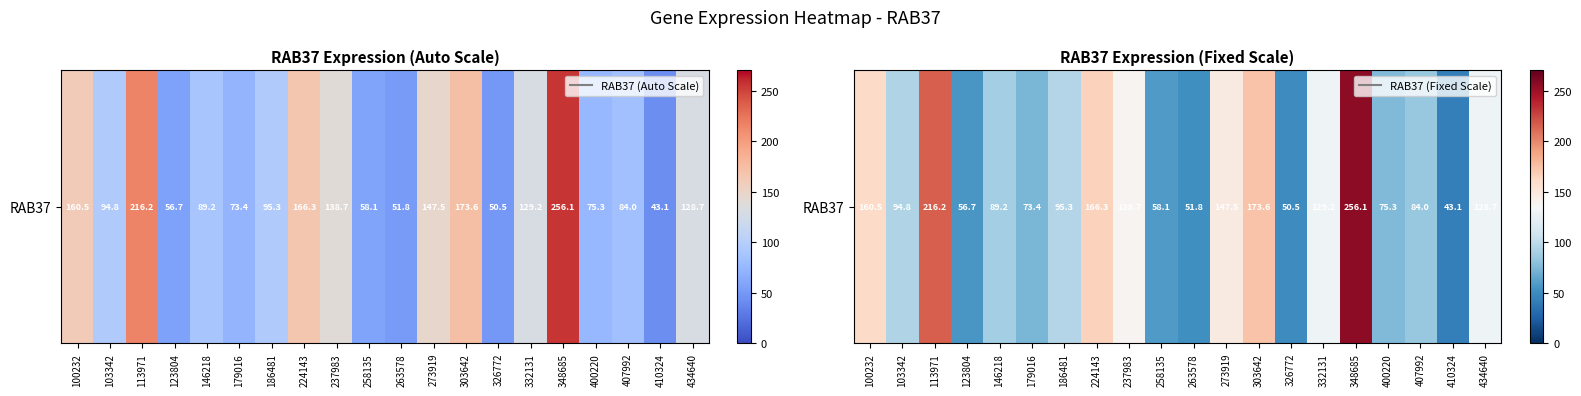

What is the ratio of the value at 348685 to the value at 332131?

2.0